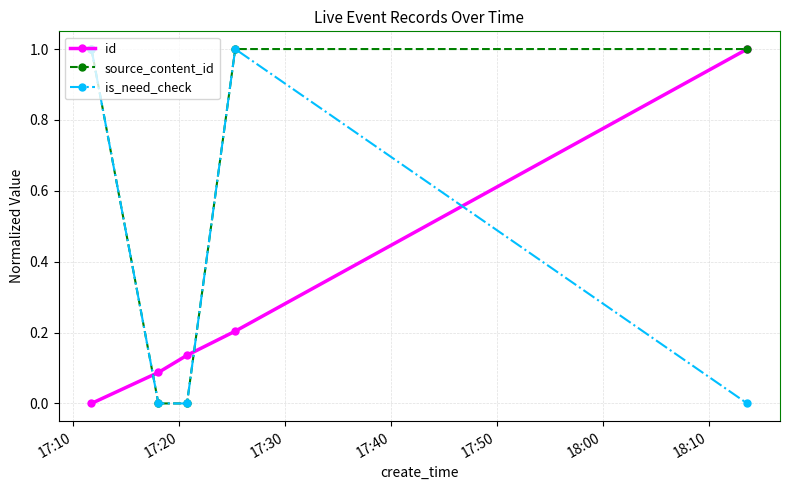

Rank the series by their average value, from lowest to highest.

id, is_need_check, source_content_id